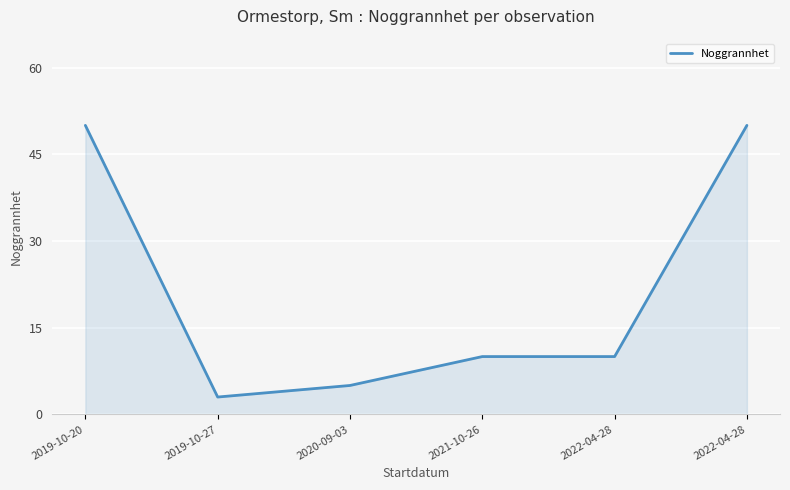

How many distinct data groups are displayed?

1